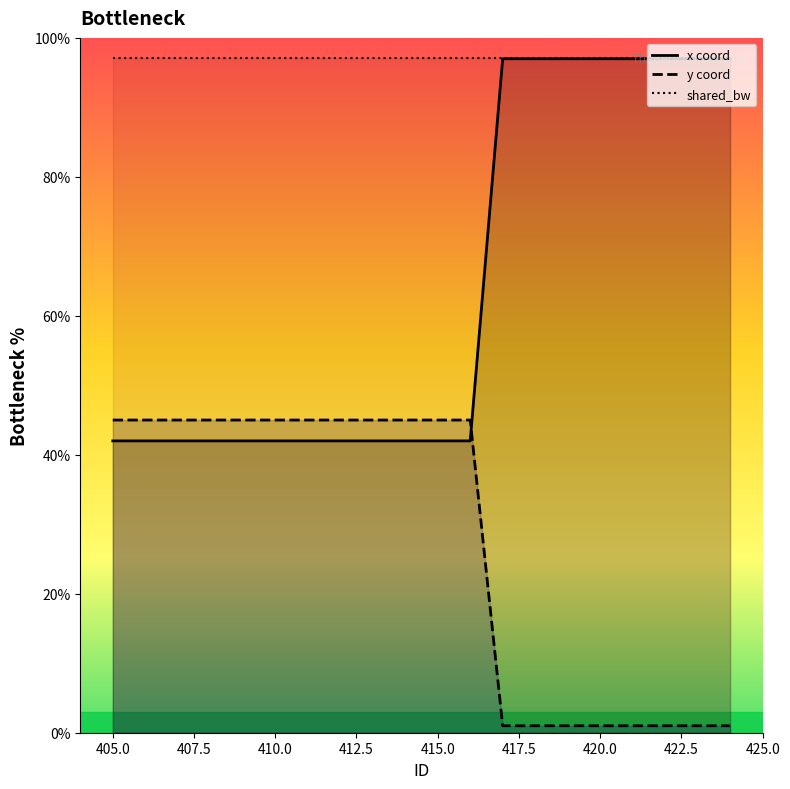

What is the maximum value shown in the chart?

97